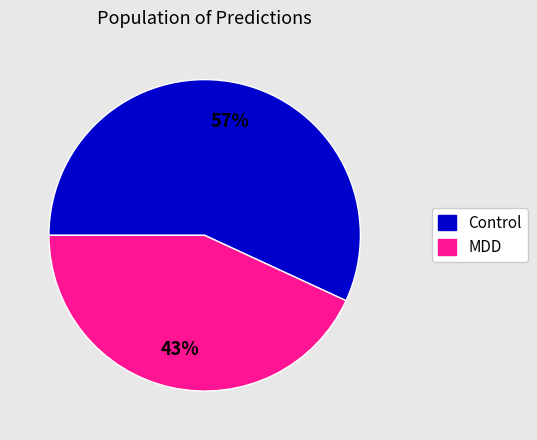

To the nearest percent, what is the difference between the largest and smallest slice percentages?

14%